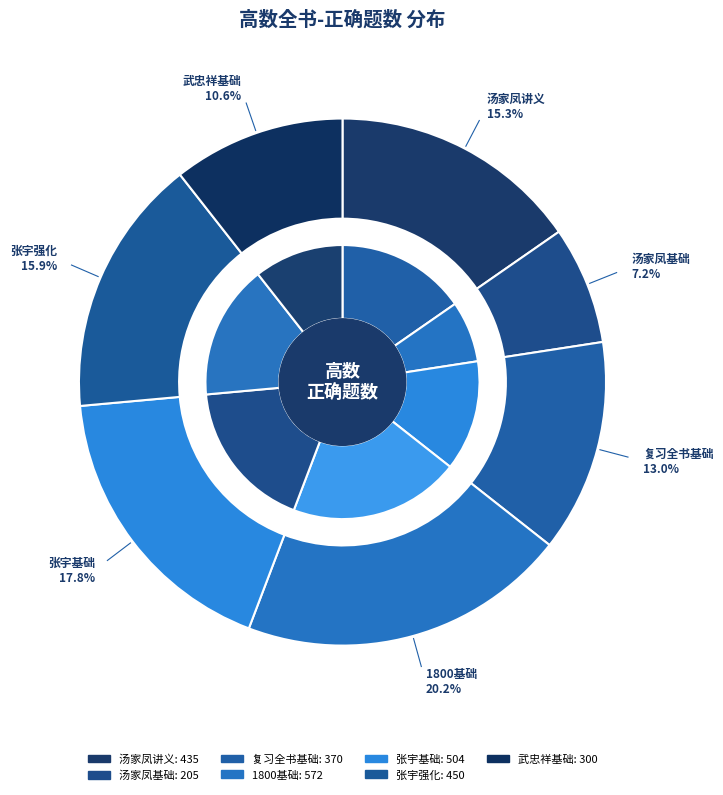

To the nearest percent, what is the difference between the largest and smallest slice percentages?

13%